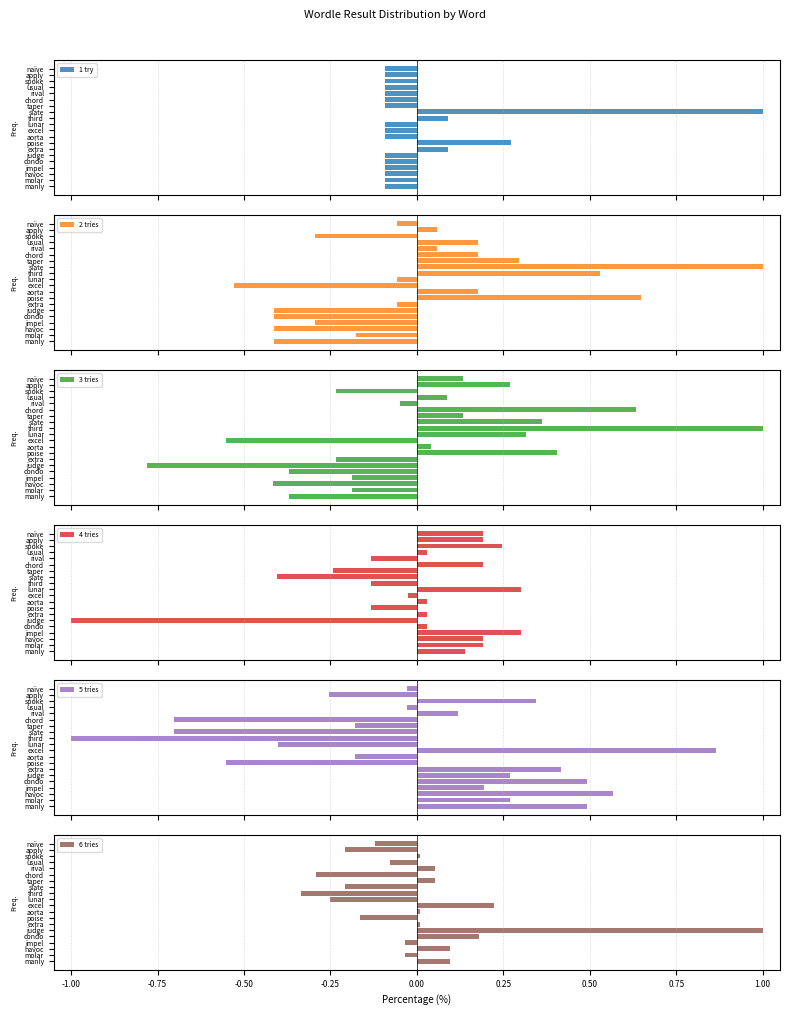

How many values in the 1 try series exceed 0?

4